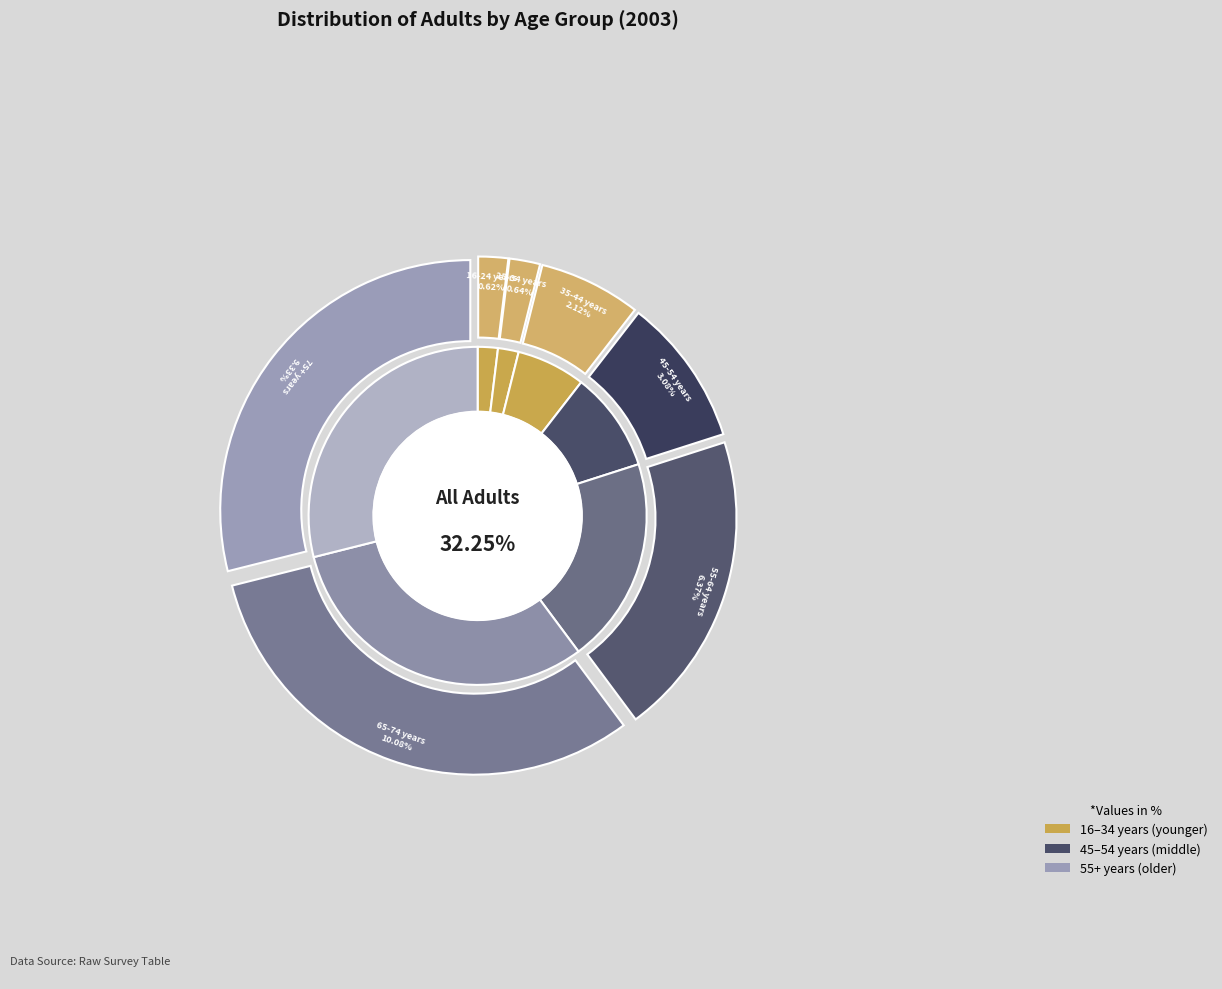

Rank the categories by value from lowest to highest.

16-24 years, 25-34 years, 35-44 years, 45-54 years, 55-64 years, 75+ years, 65-74 years